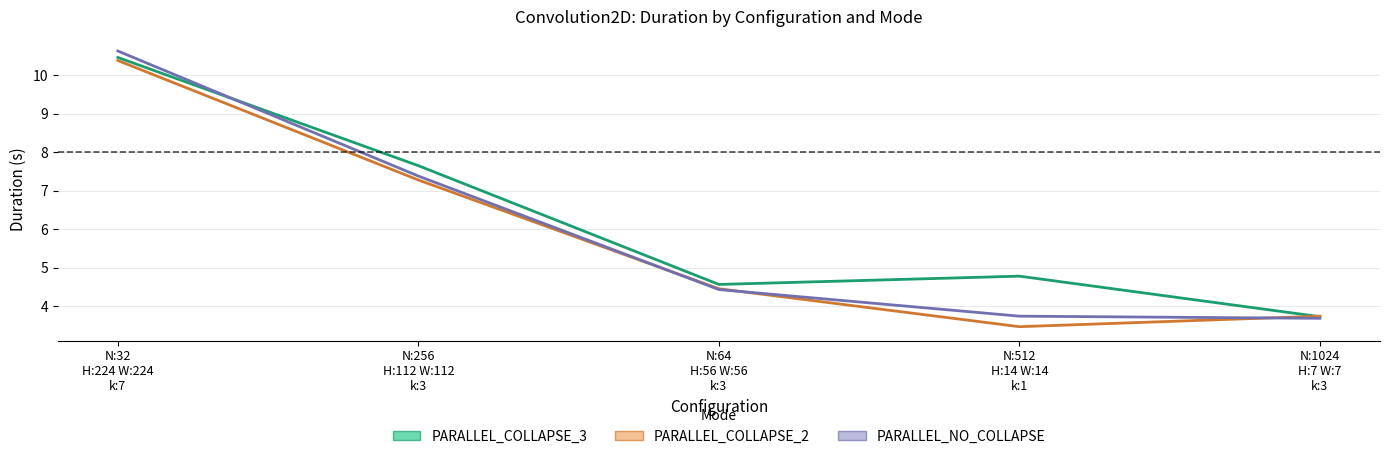

At which label does PARALLEL_NO_COLLAPSE first exceed 4?

N:32
H:224 W:224
k:7